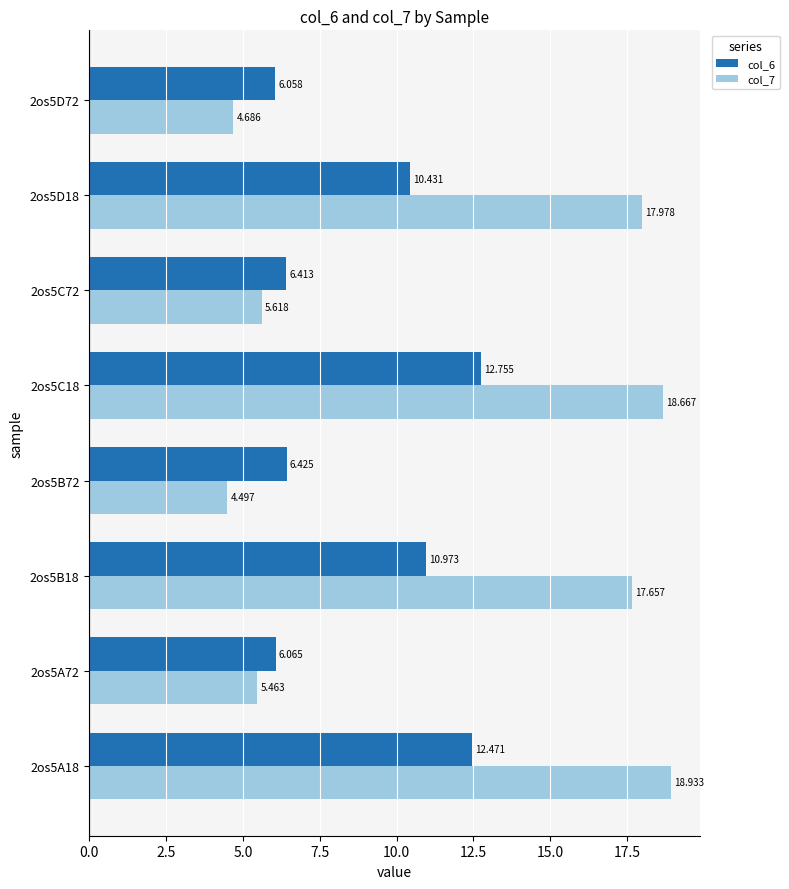

What is the minimum value for col_7?

4.5